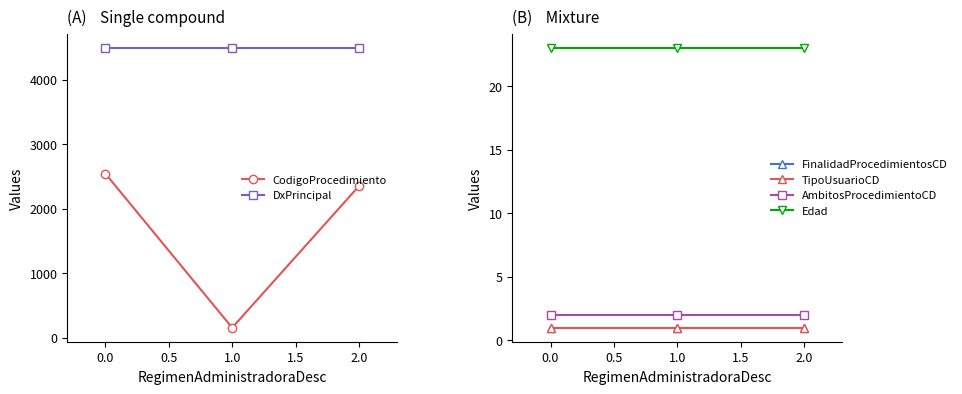

The AmbitosProcedimientoCD series shows 2 at 0.0. True or false?

True